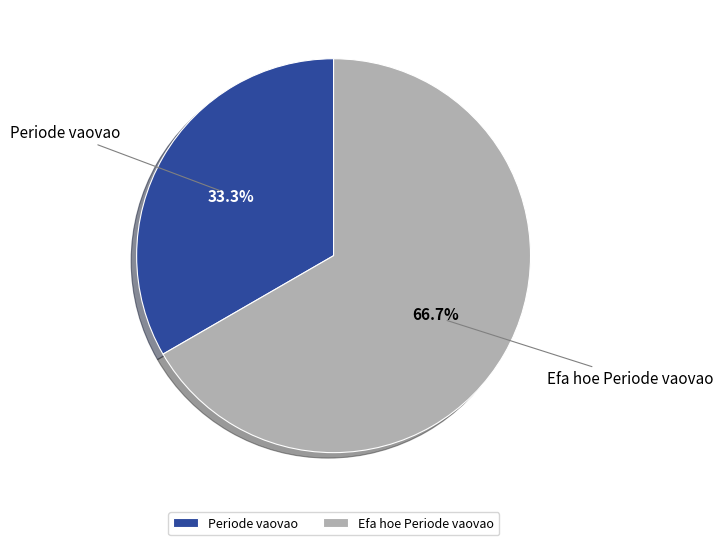

Count the number of slices in the pie.

2